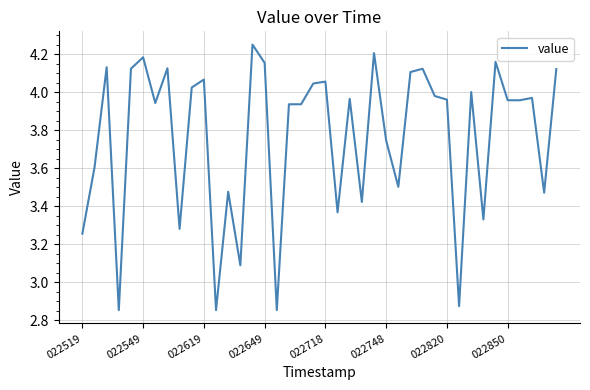

What is the difference between the maximum and minimum values?

1.4